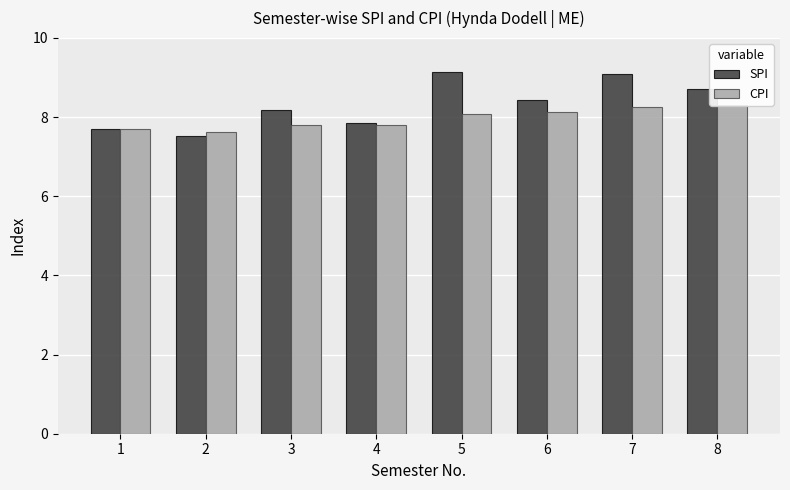

Does the chart contain stacked bars?

No